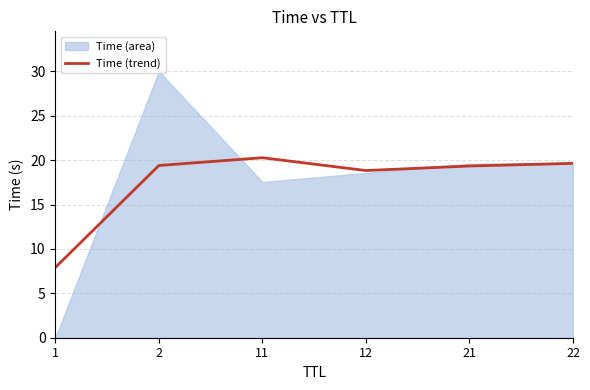

Is it true that Time (trend) equals 2.1 at 1?

False